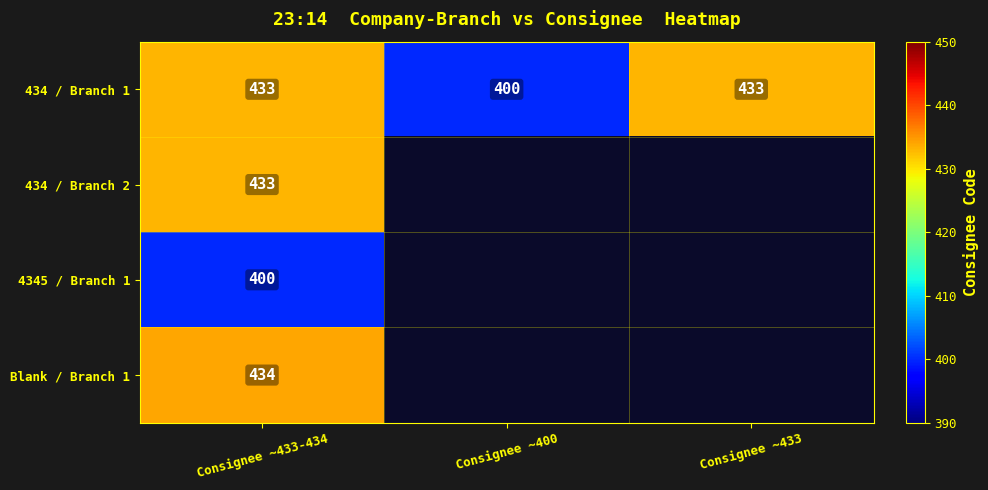

At how many categories does at least one series exceed 292?

3